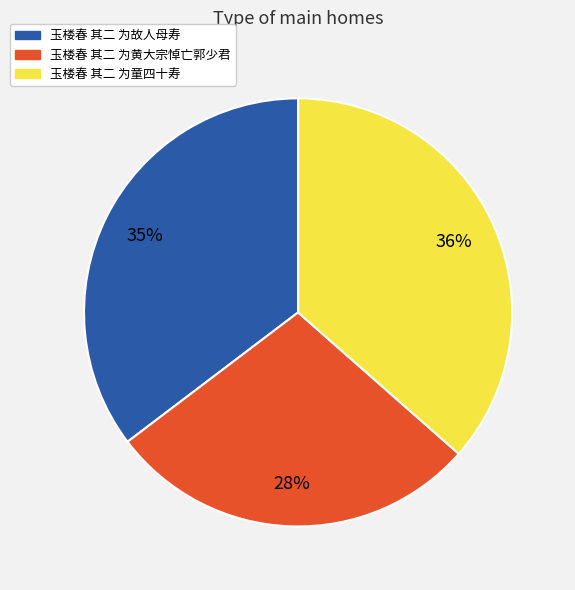

To the nearest percent, what is the average slice percentage?

33%